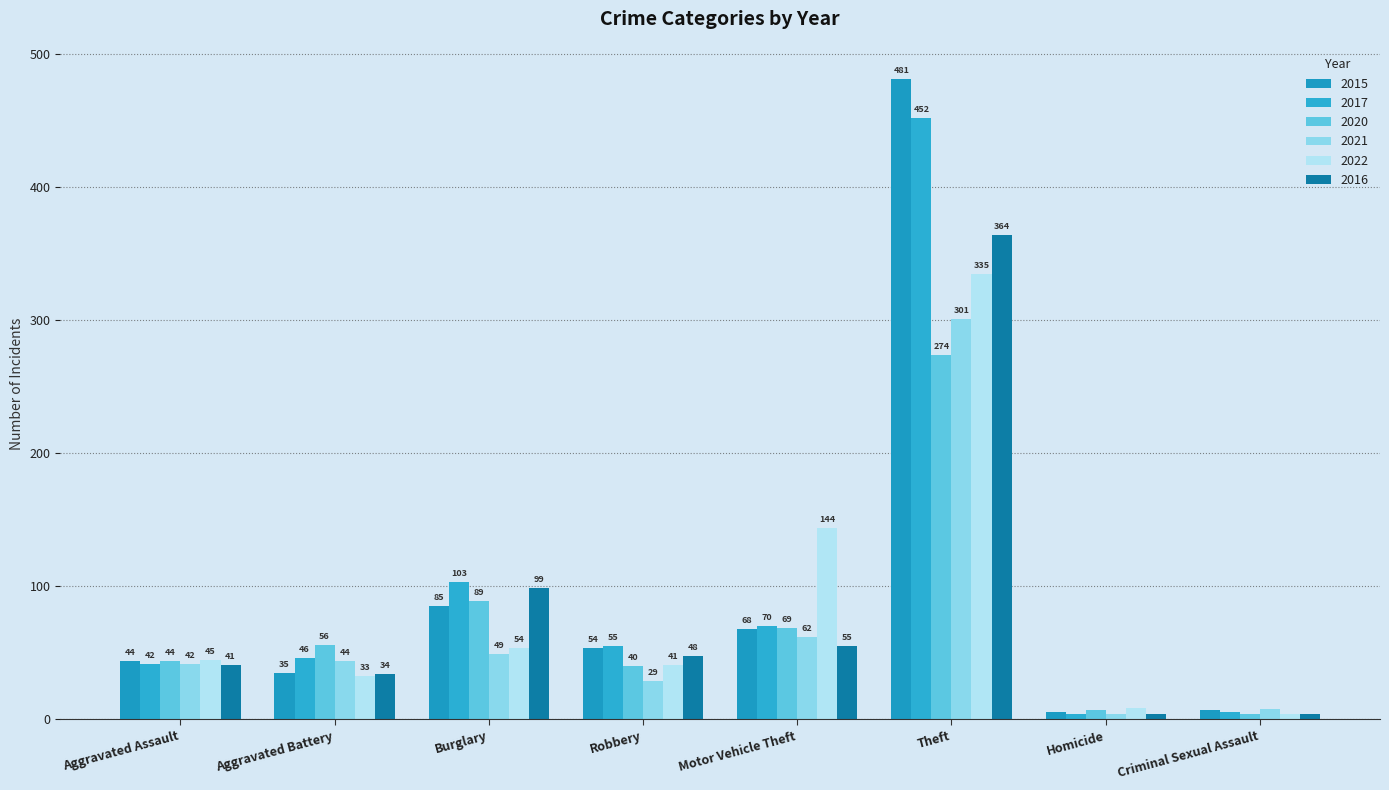

What is the difference between the maximum and minimum values in the 2021 series?

297